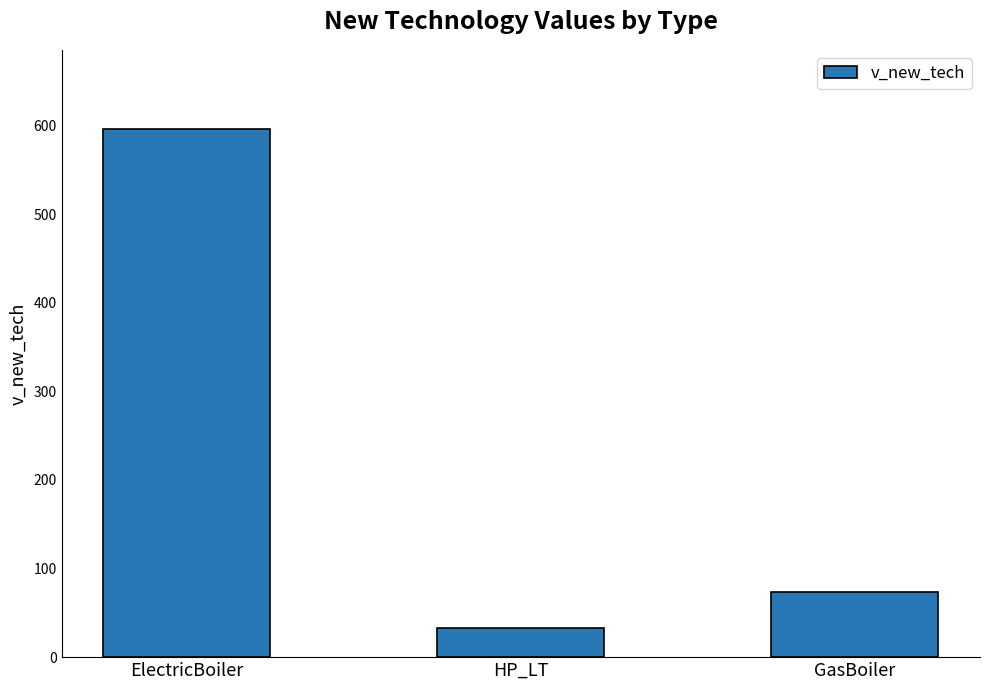

What is the value of the 1st bar from the left?

596.0